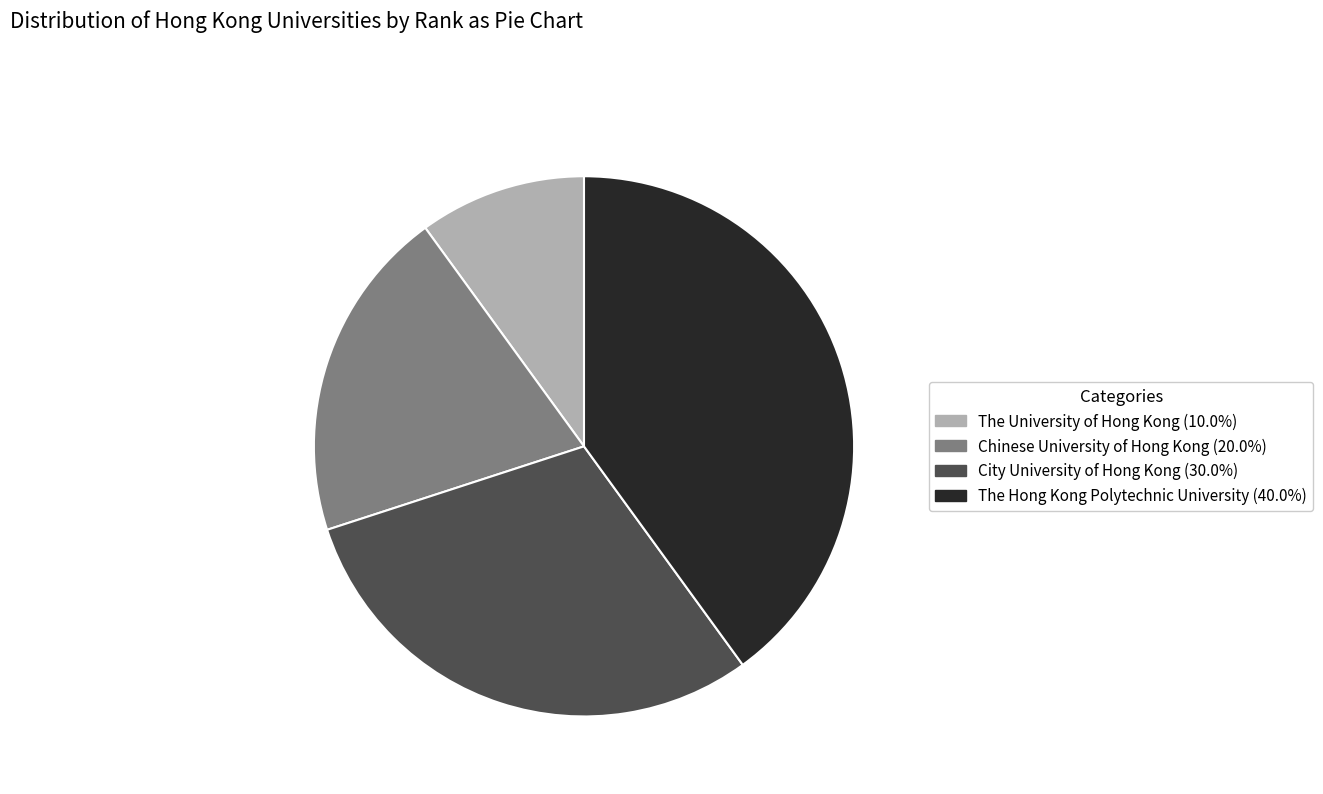

How many segments does this pie chart have?

4